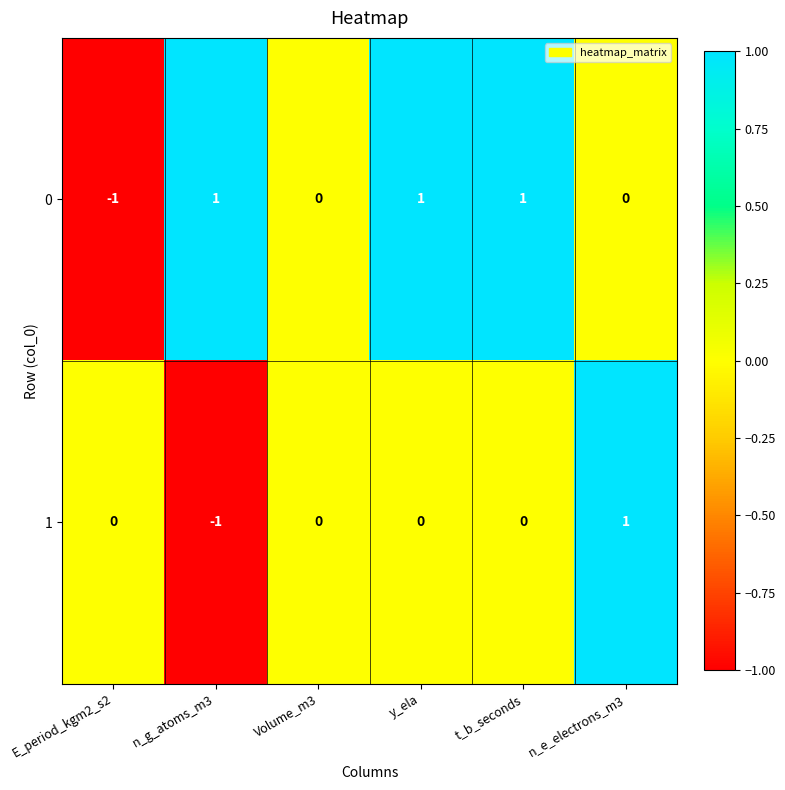

Is it true that 1 equals 0 at y_ela?

True